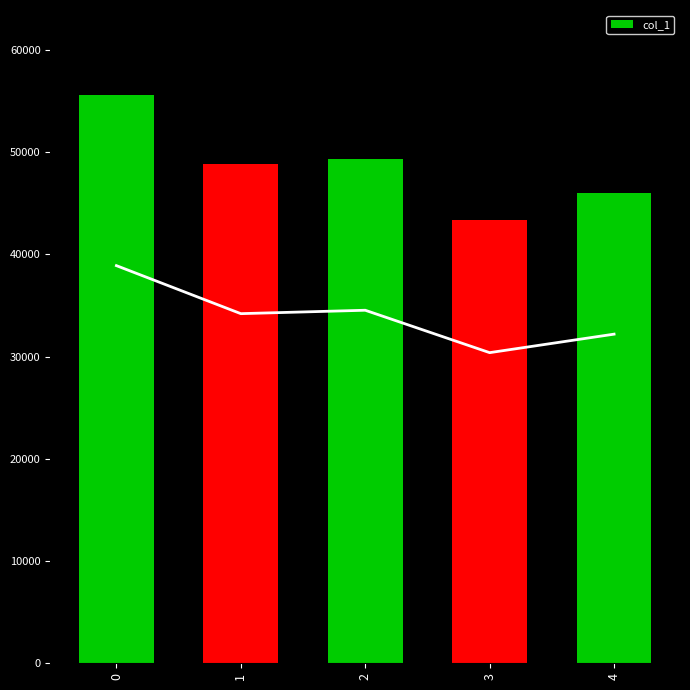

Does the chart contain stacked bars?

No